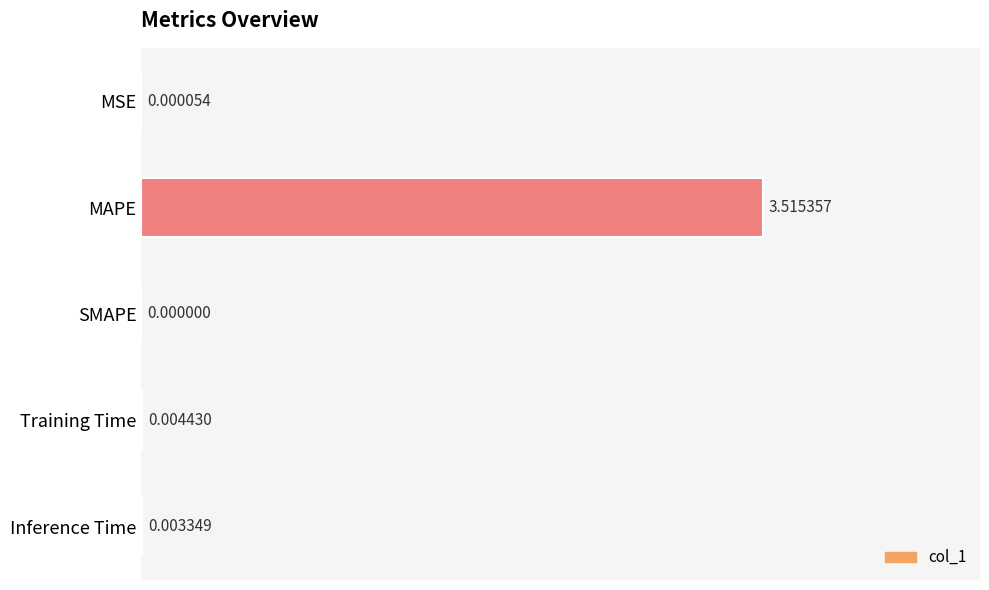

What is the average value?

0.7